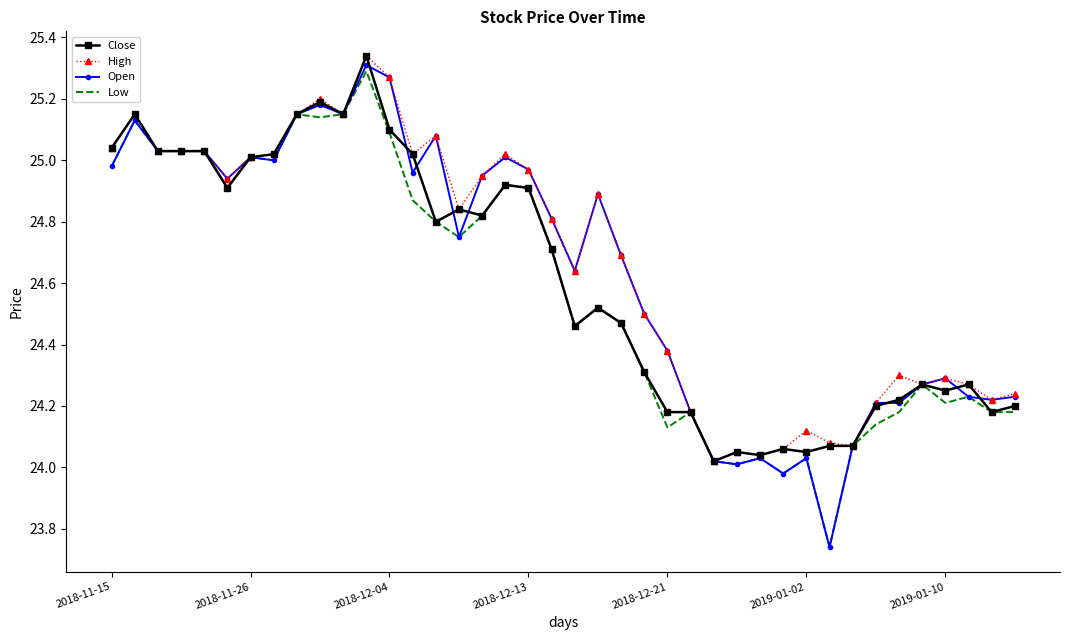

Which series has the widest spread of values?

Open